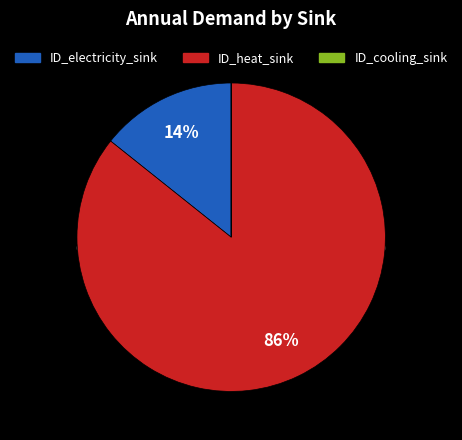

Between ID_heat_sink and ID_electricity_sink, which is larger?

ID_heat_sink